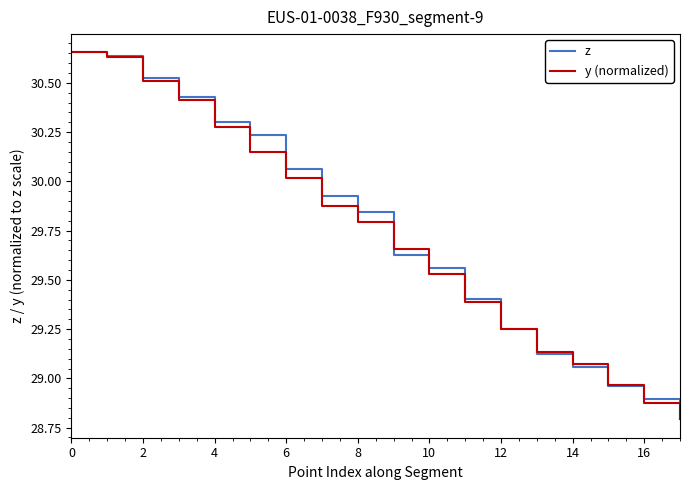

What is the lowest value of the y (normalized) series?

28.8